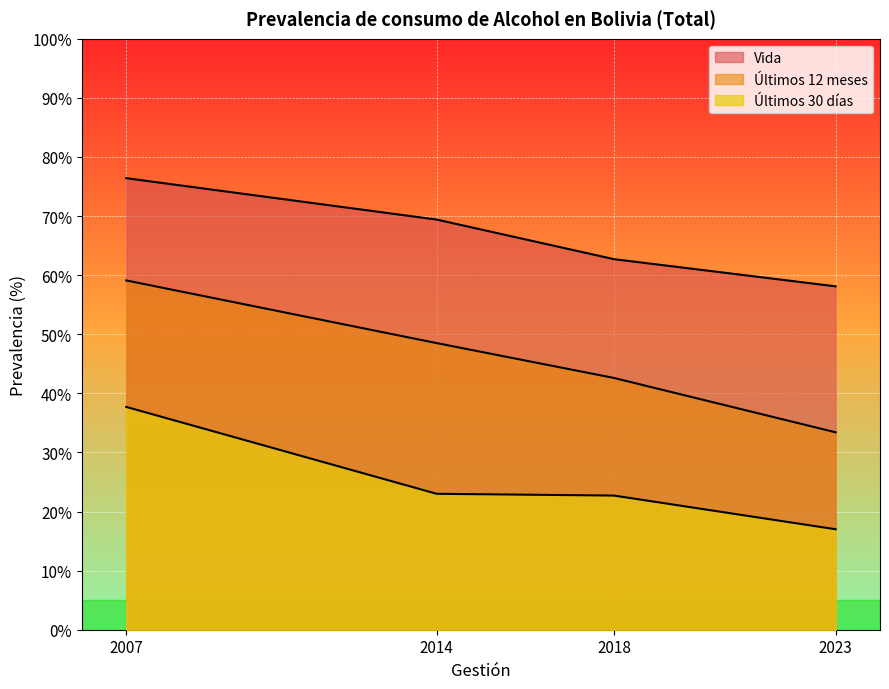

True or false: Vida has a value of 69.4 at 2014.

True